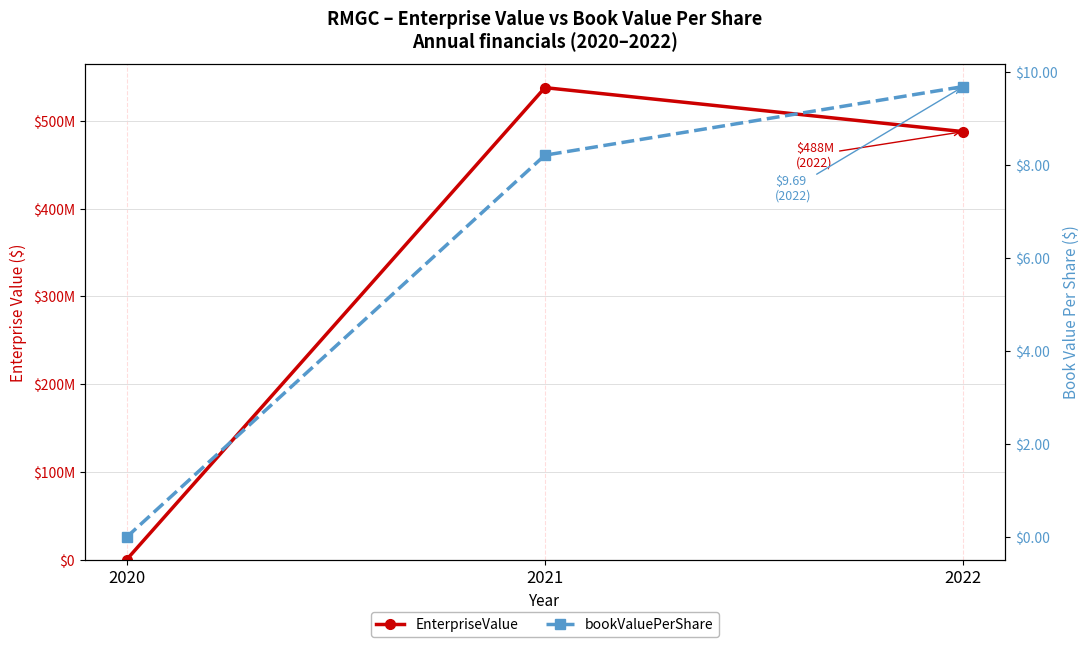

Which category has the highest value across all series?

2021